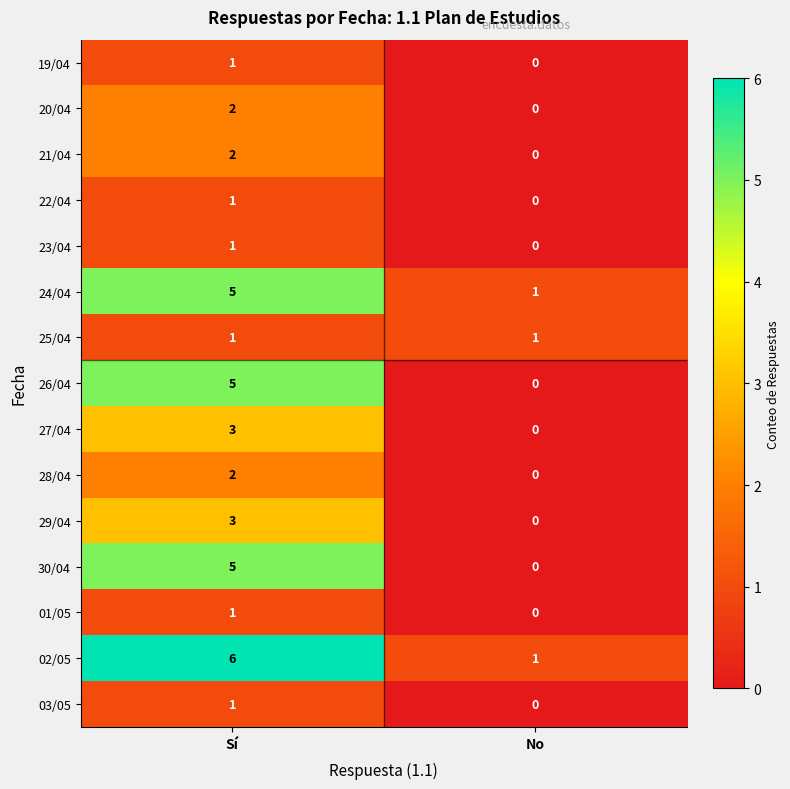

List the labels in order of 26/04 value, largest first.

Sí, No